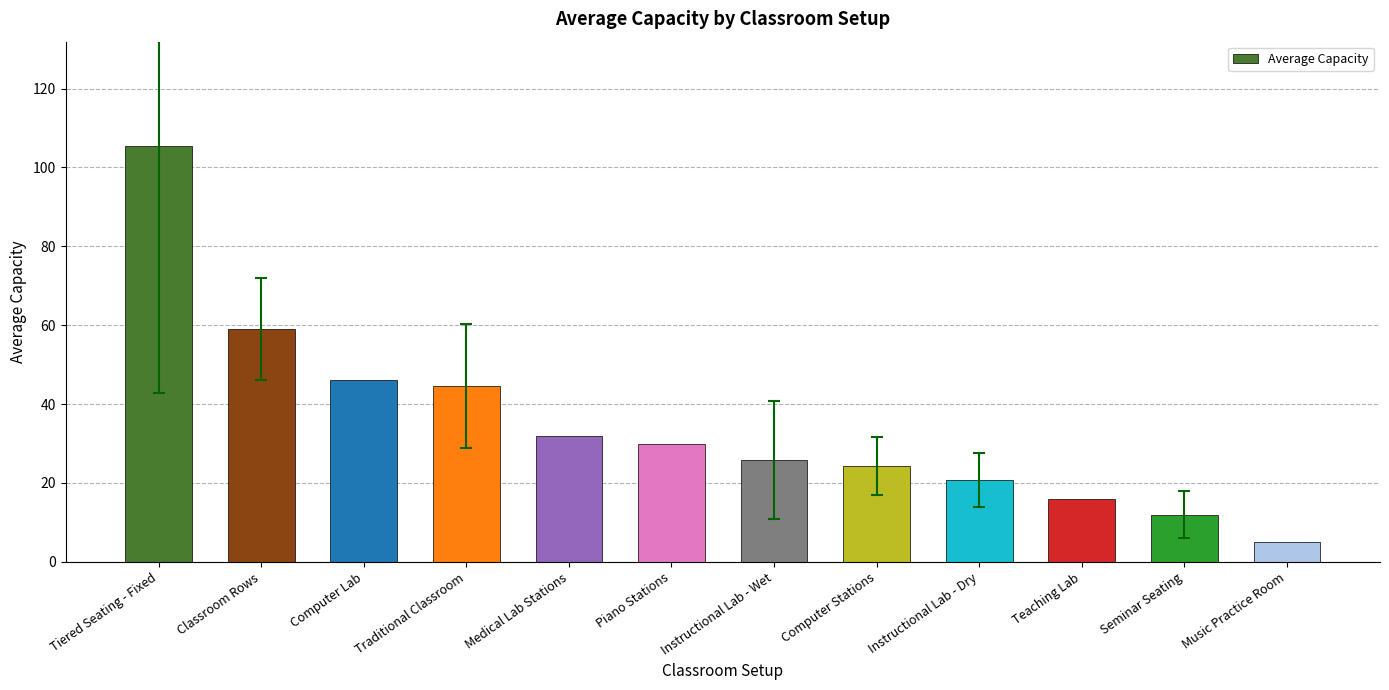

True or false: the data shows 16.0 at Teaching Lab.

True